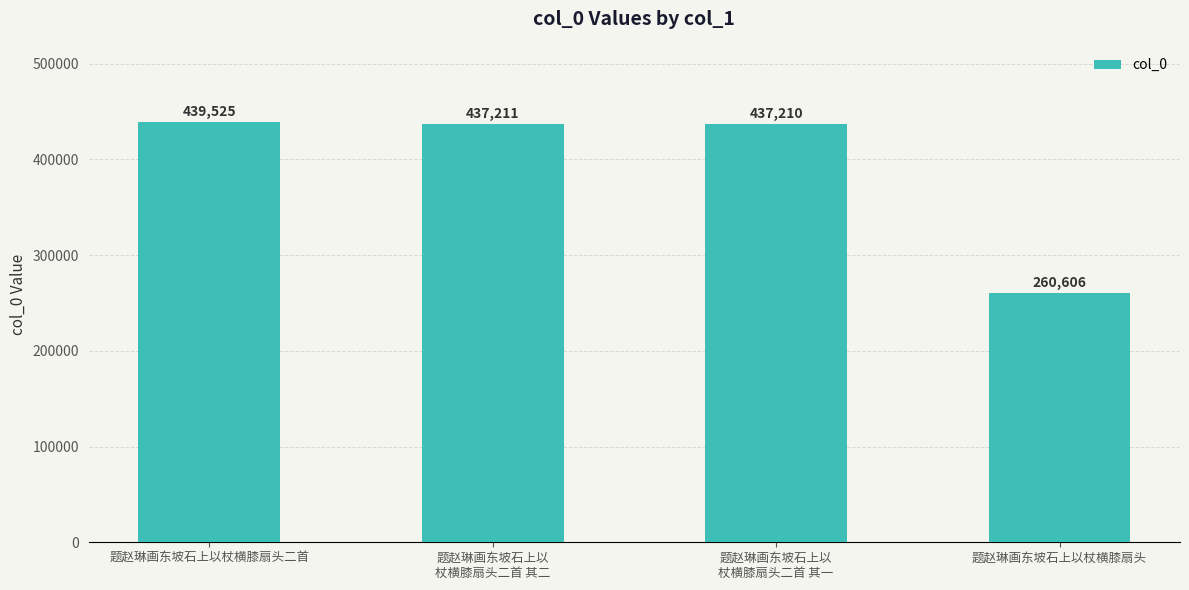

Reading right to left, what are all the values shown in this chart?

题赵琳画东坡石上以杖横膝扇头=260606	题赵琳画东坡石上以
杖横膝扇头二首 其一=437210	题赵琳画东坡石上以
杖横膝扇头二首 其二=437211	题赵琳画东坡石上以杖横膝扇头二首=439525